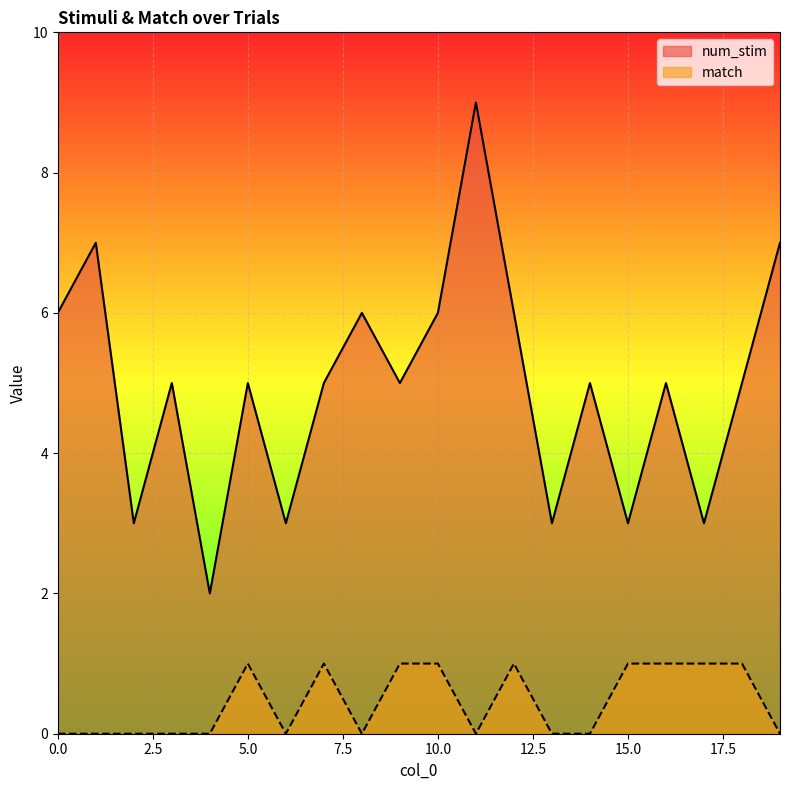

Which has a higher value, 19 or 8?

19